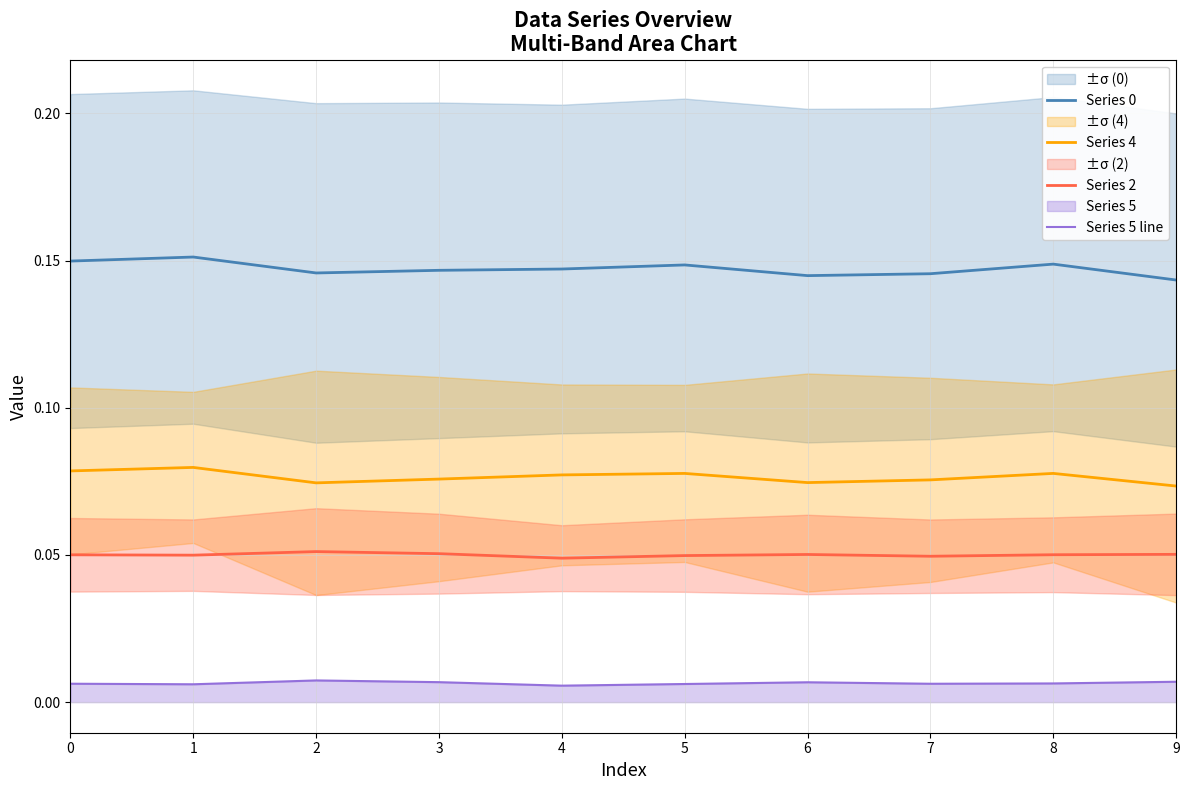

Where is Series 0 nearest to the value 0?

9